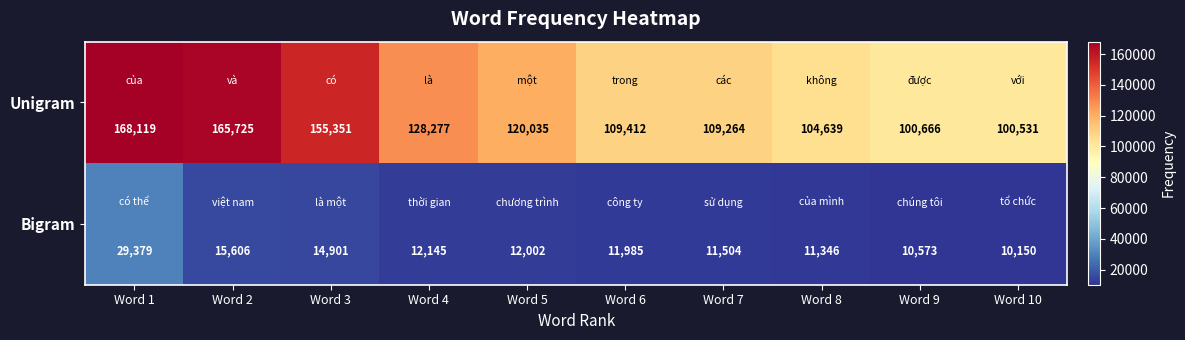

Which series has the widest spread of values?

Unigram